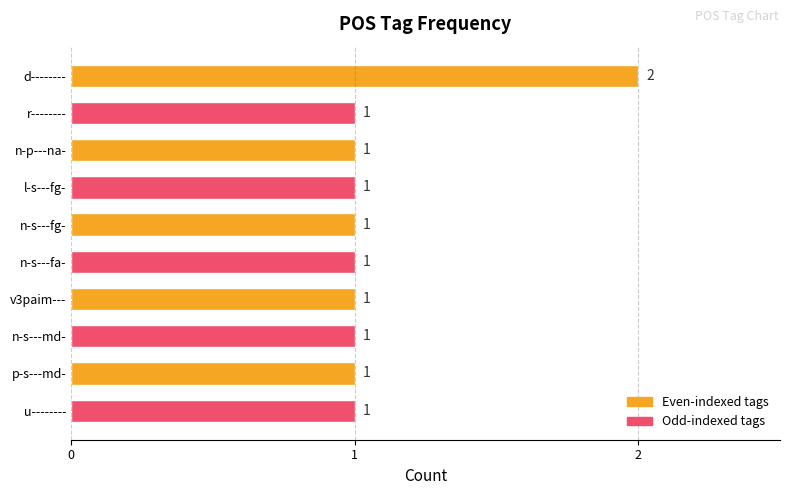

Which category has the highest value across all series?

d--------